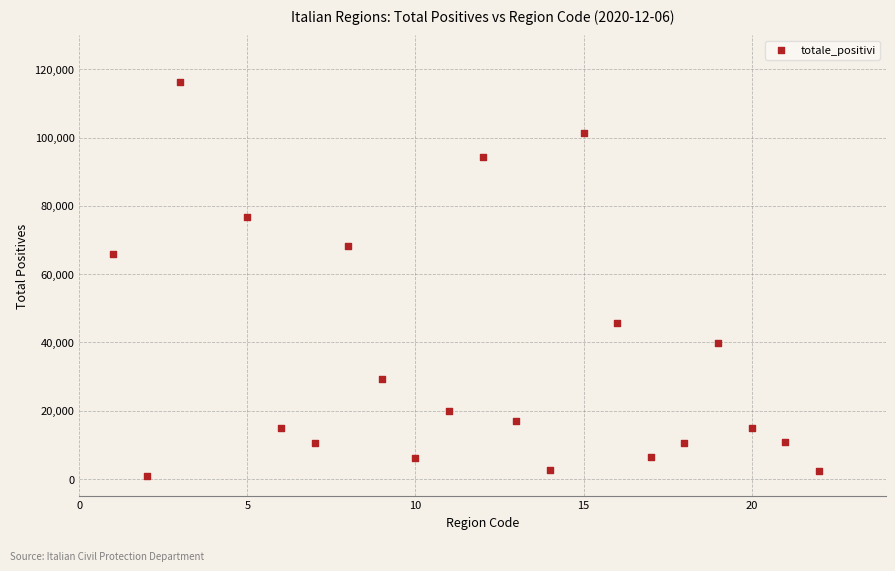

What is the range of Y values (max minus min)?

115392